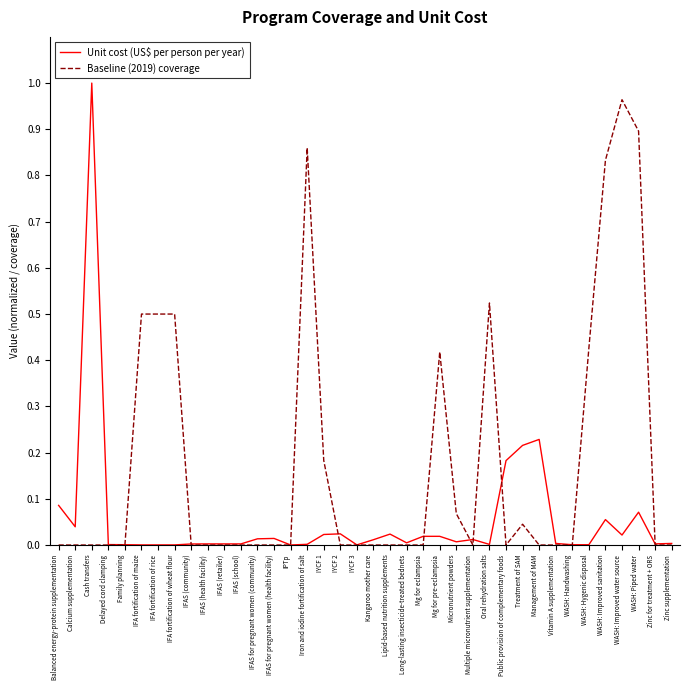

The Baseline (2019) coverage series shows 0.5 at Lipid-based nutrition supplements. True or false?

False